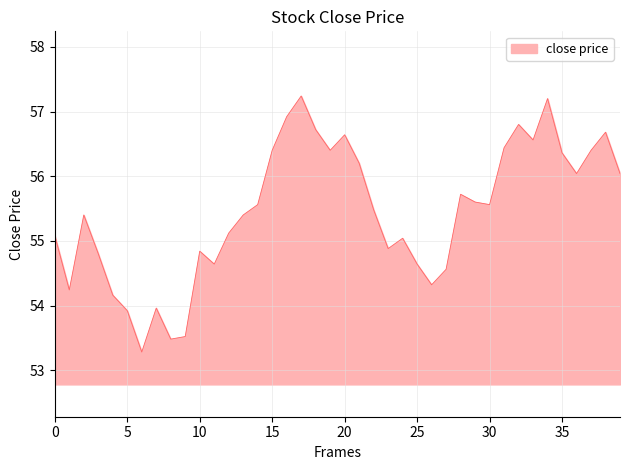

What is the maximum value shown in the chart?

57.2